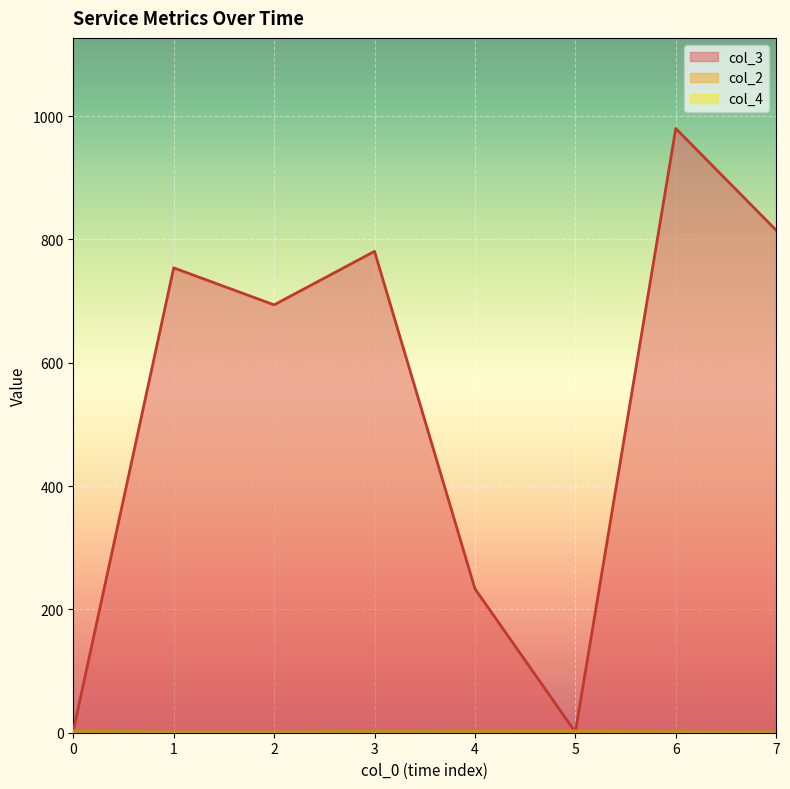

What is the maximum value shown in the chart?

980.0